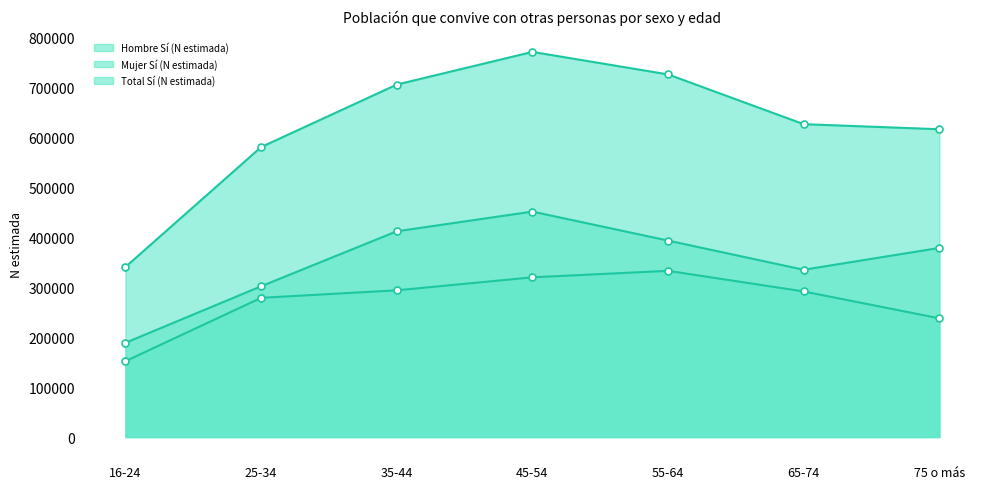

At which category is the sum across all series the highest?

45-54